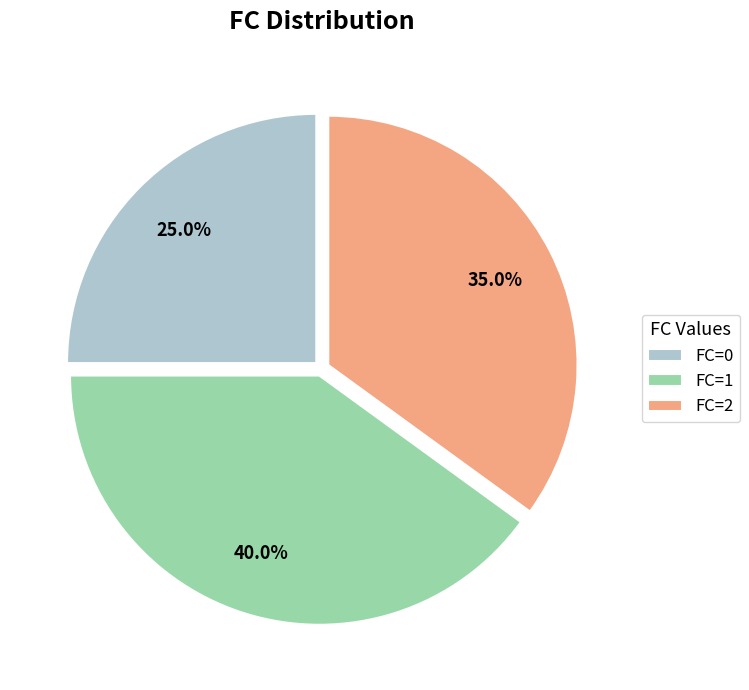

To the nearest percent, what is the difference between the FC=2 and FC=0 slice percentages?

10%